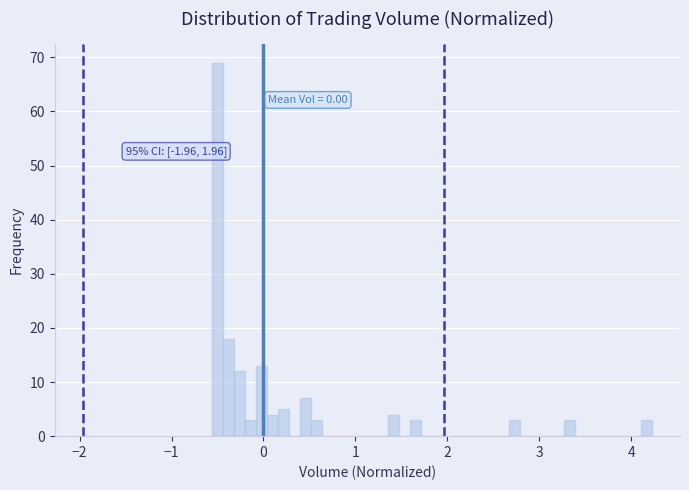

Around what value on the x-axis is the tallest bar? Give the approximate position of its centre, as read against the axis.

-0.5